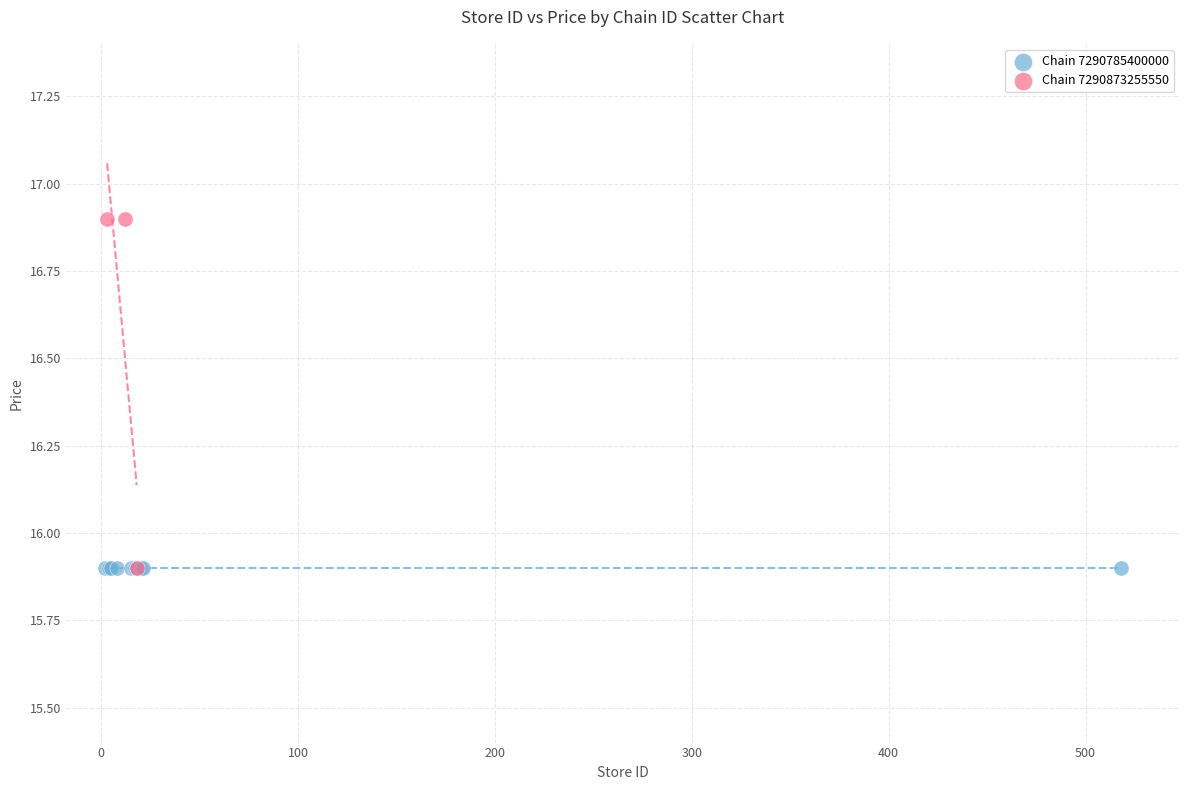

Which series contains the highest Y value?

Chain 7290873255550